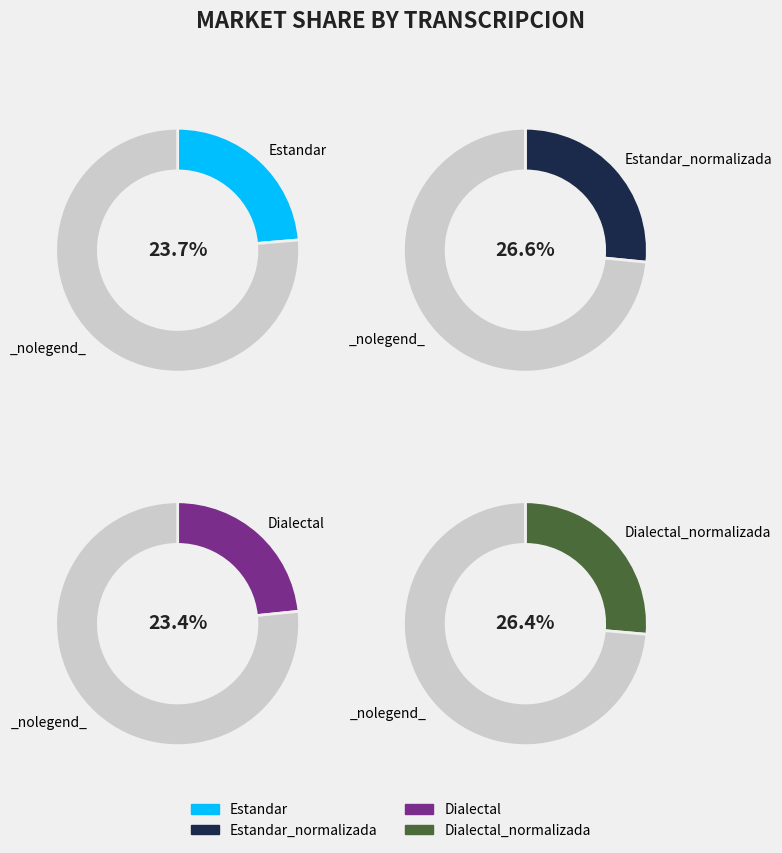

The Dialectal_normalizada slice represents 18% of the pie. True or false?

False